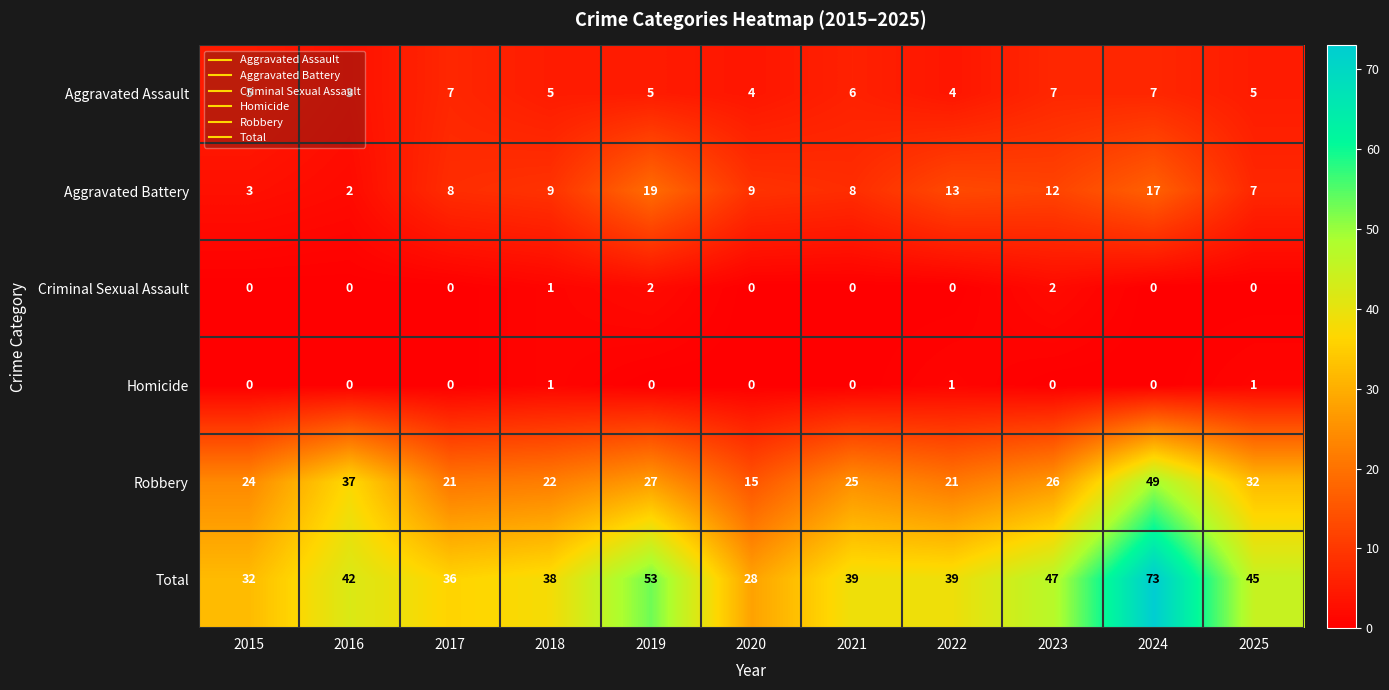

What is the average value of the Aggravated Assault series?

5